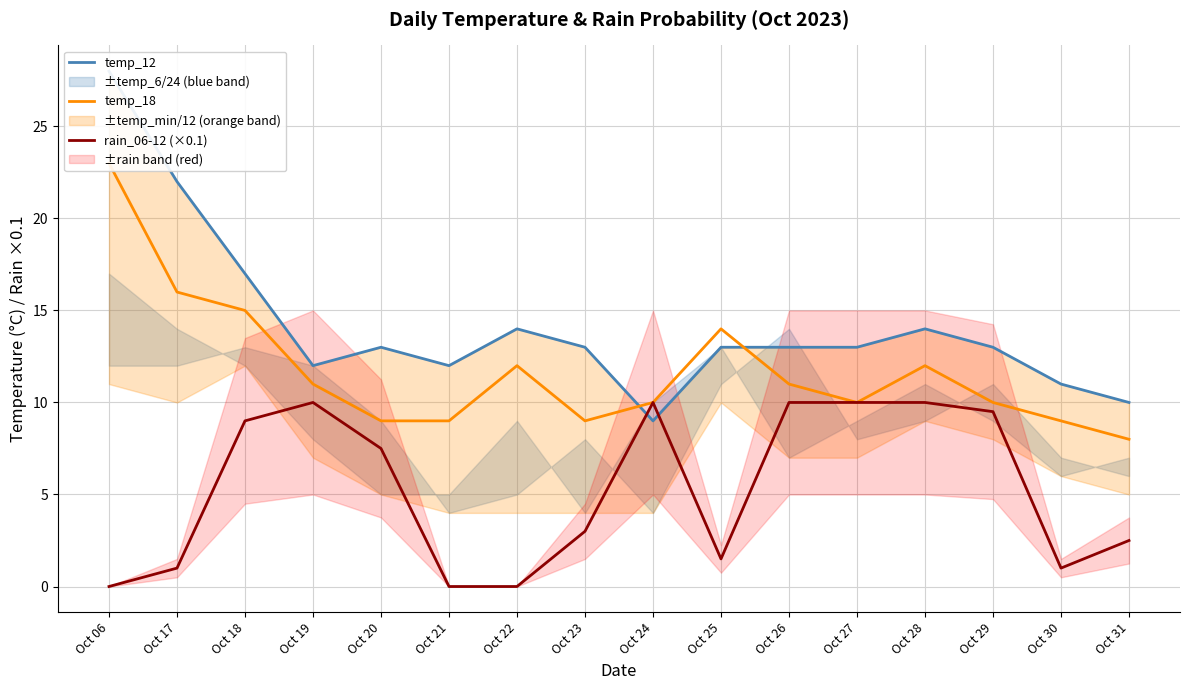

What is the difference between the temp_18 values at Oct 20 and Oct 31?

1.0